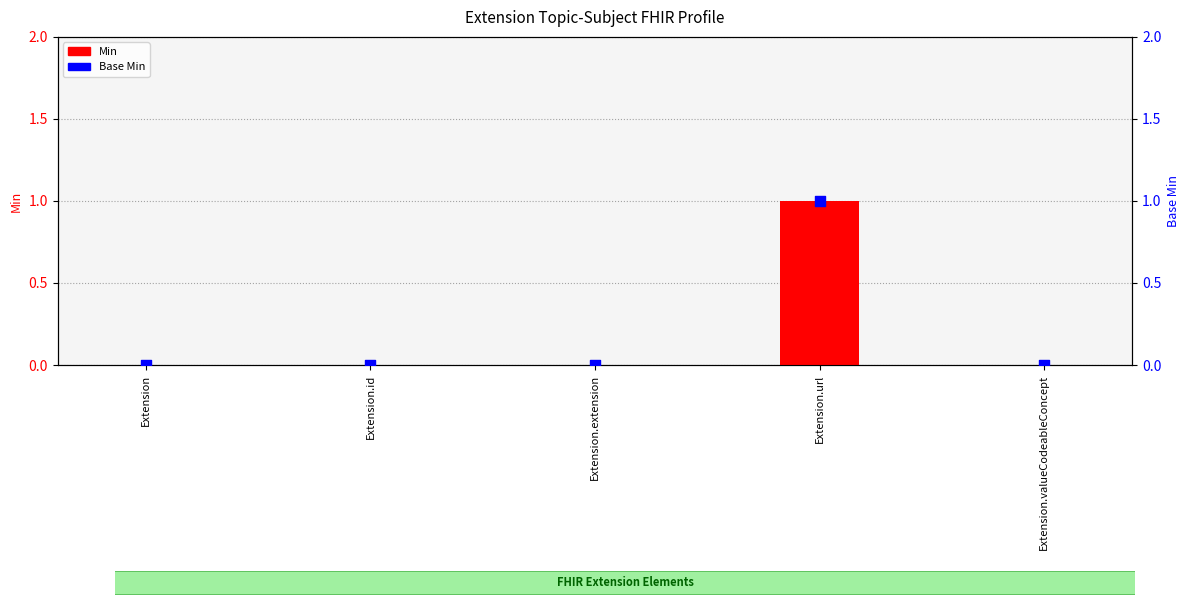

What are all the series names shown in the legend?

Min, Base Min